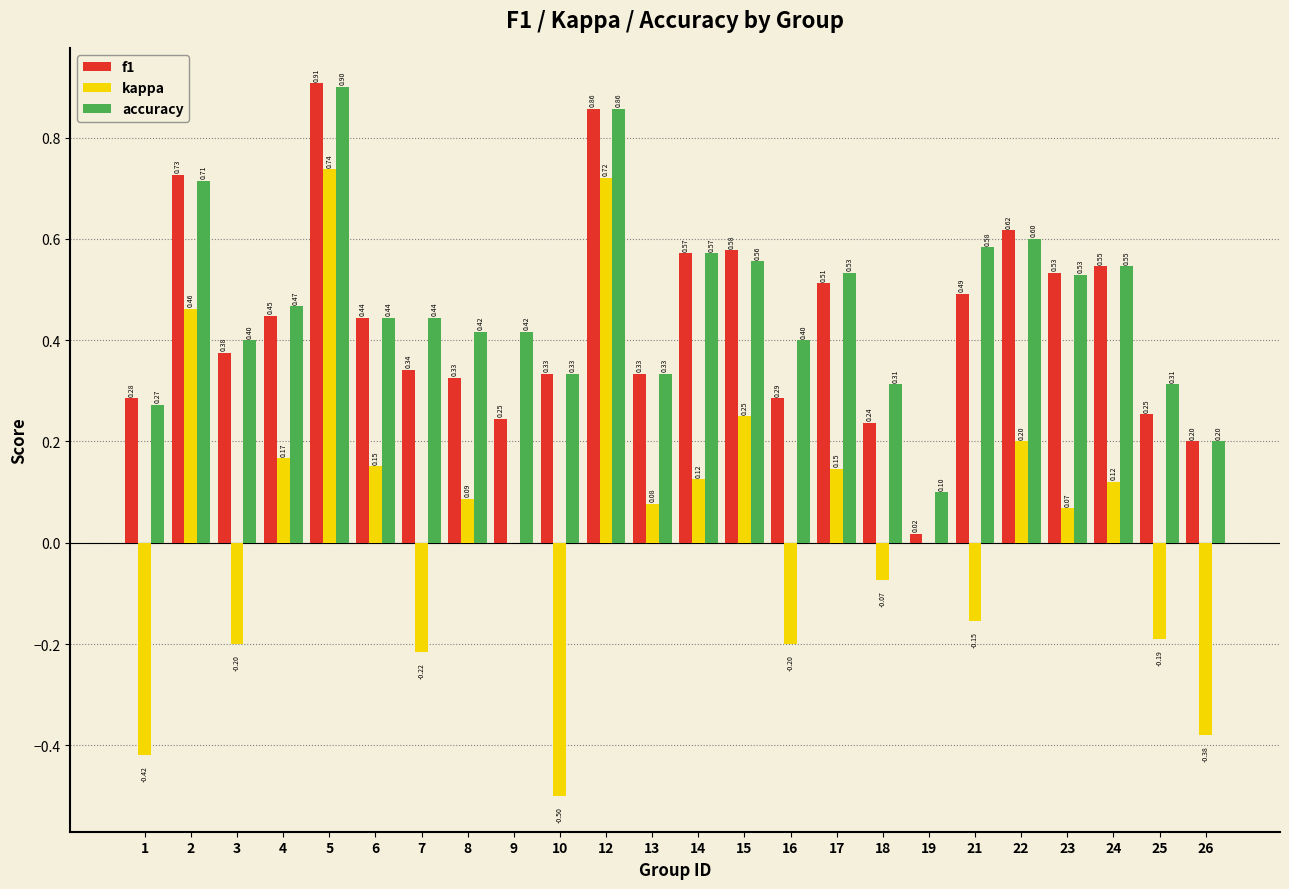

Which series has the largest total across all categories?

accuracy